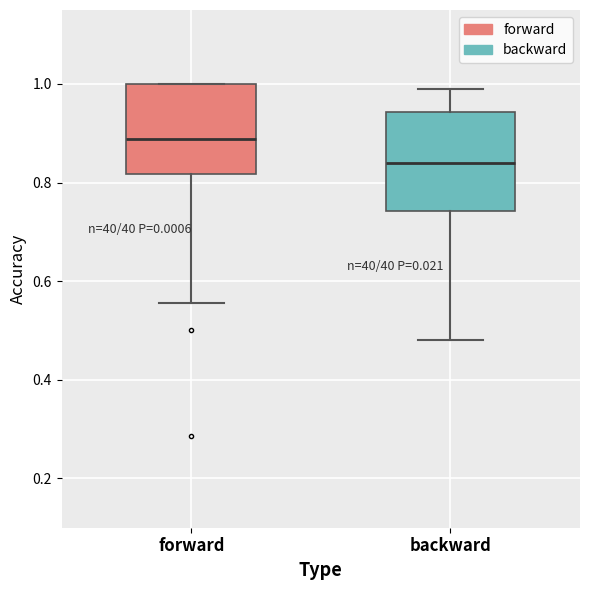

Which box has the highest median line?

forward